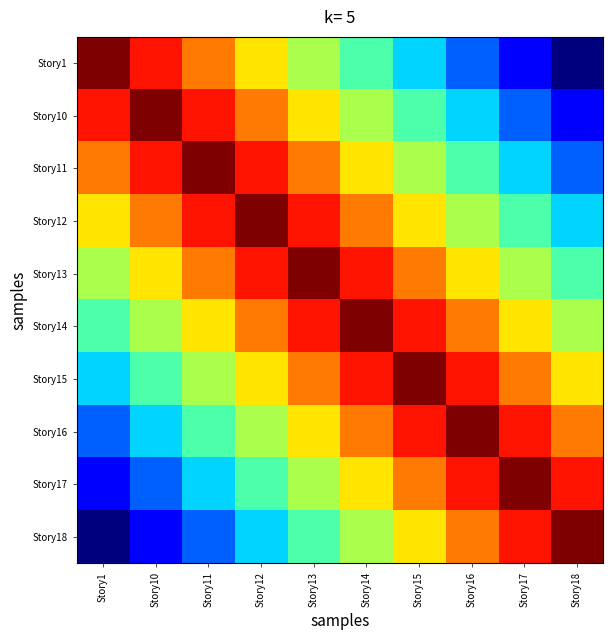

List the series in order of their peak value, lowest first.

Story1, Story10, Story11, Story12, Story13, Story14, Story15, Story16, Story17, Story18